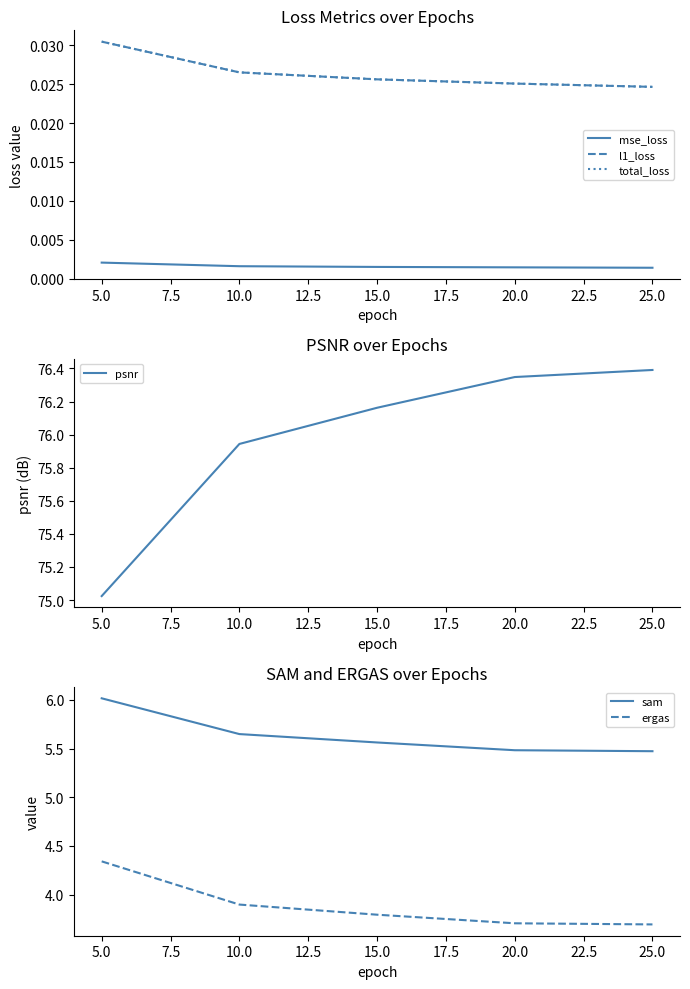

What is the lowest value of the ergas series?

3.7